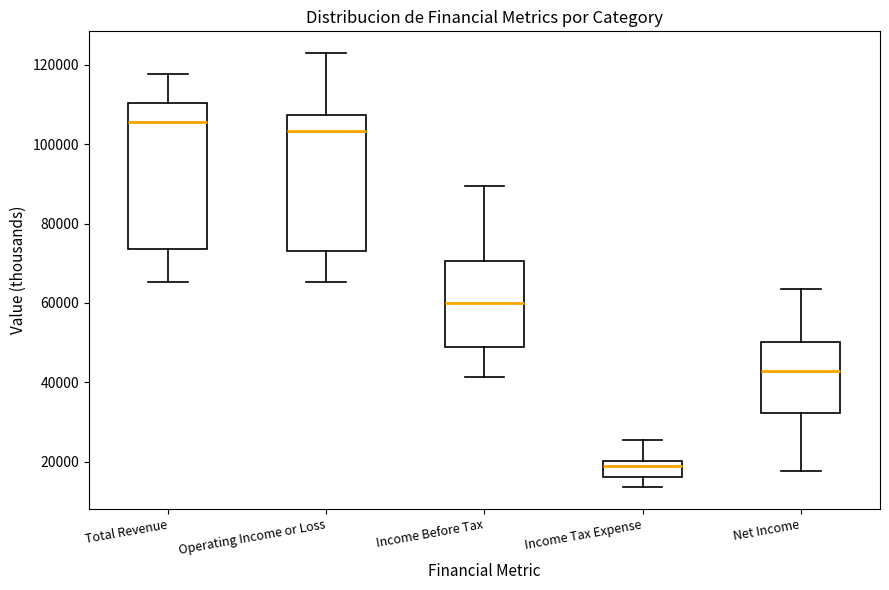

Reading left to right, read every box against the y-axis: the position of its median line, the range the box covers, and the ends of its whiskers. The values are not printed on the chart, so give them approximately, as read against the axis.

Total Revenue: median 106000, box 74000 to 110000, whiskers 66000 to 118000
Operating Income or Loss: median 104000, box 74000 to 108000, whiskers 66000 to 122000
Income Before Tax: median 60000, box 48000 to 70000, whiskers 42000 to 90000
Income Tax Expense: median 18000, box 16000 to 20000, whiskers 14000 to 26000
Net Income: median 44000, box 32000 to 50000, whiskers 18000 to 64000